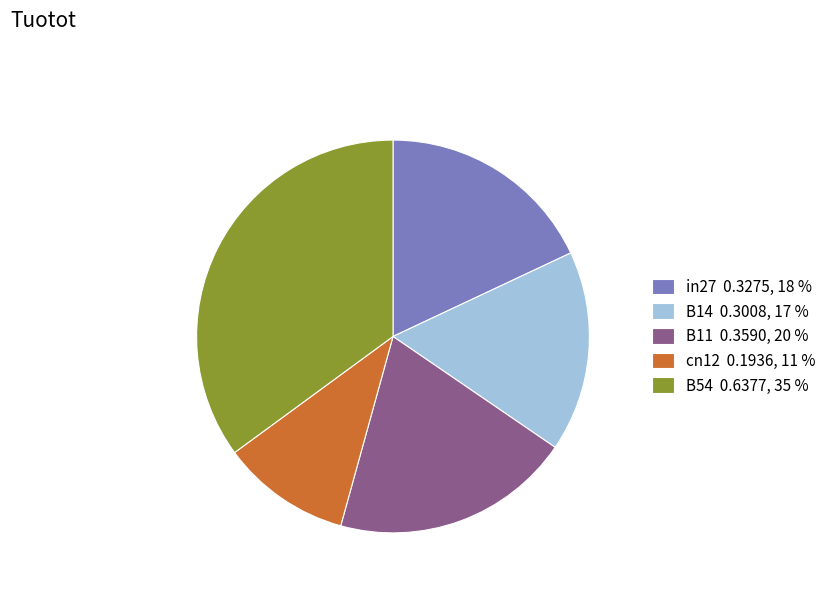

Count the number of slices in the pie.

5